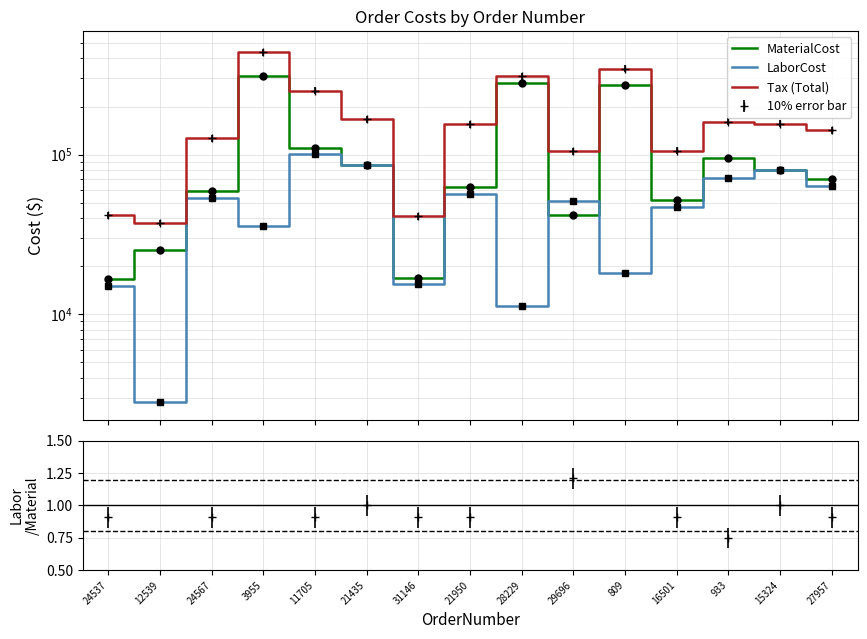

What is the label of the 11th point from the left?

809